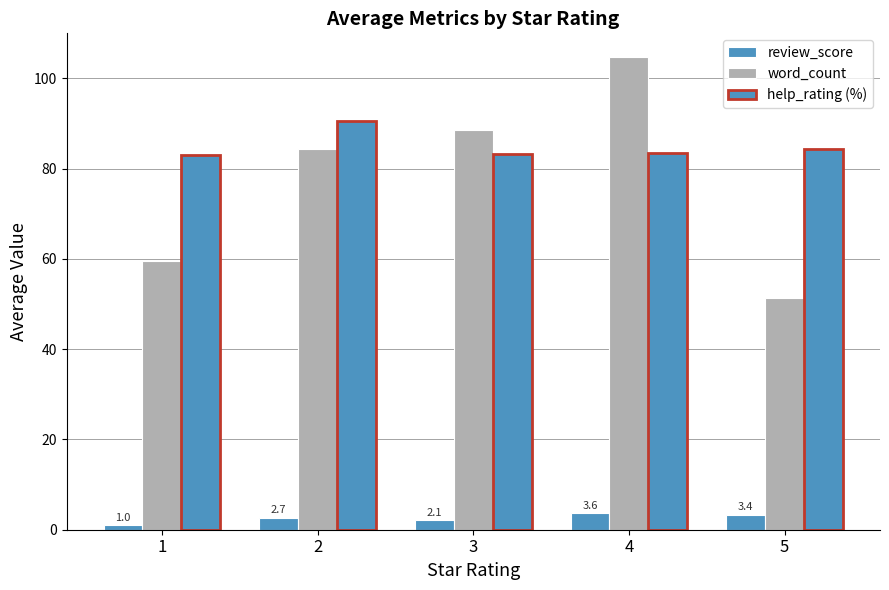

Which series has the largest range (max minus min)?

word_count